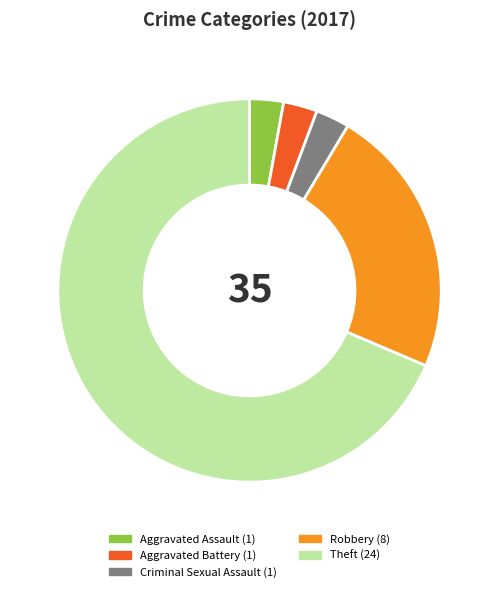

Is it true that Theft is 69% of the pie?

True